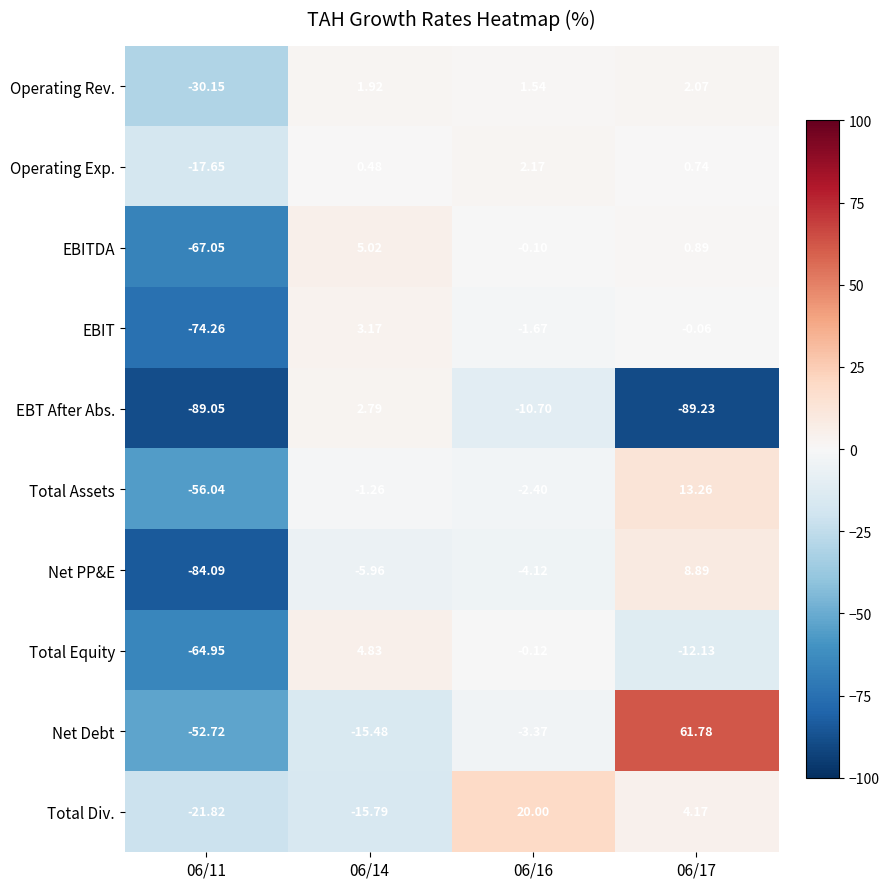

Which series has the largest total across all categories?

Net Debt